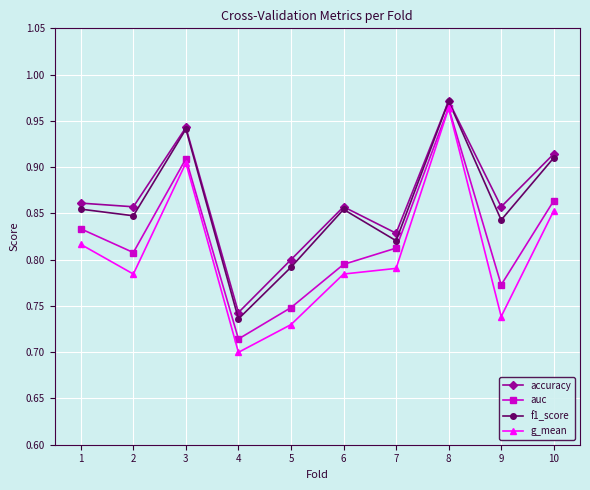

Does the chart display data point markers on the line(s)?

Yes